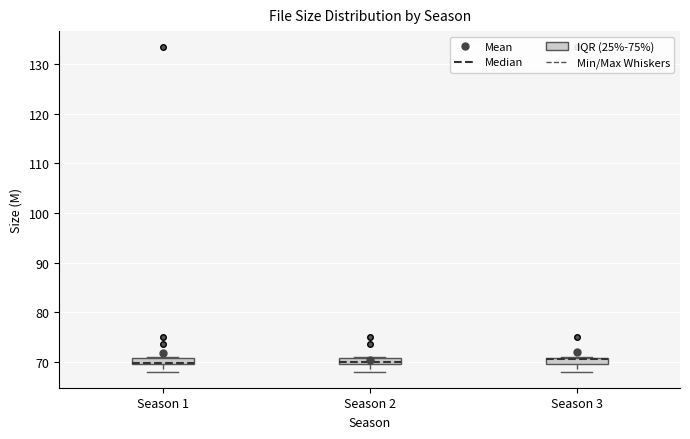

Where does the lower whisker of the box for Season 1 end on the y-axis? The values are not printed on the chart, so give them approximately, as read against the axis.

68